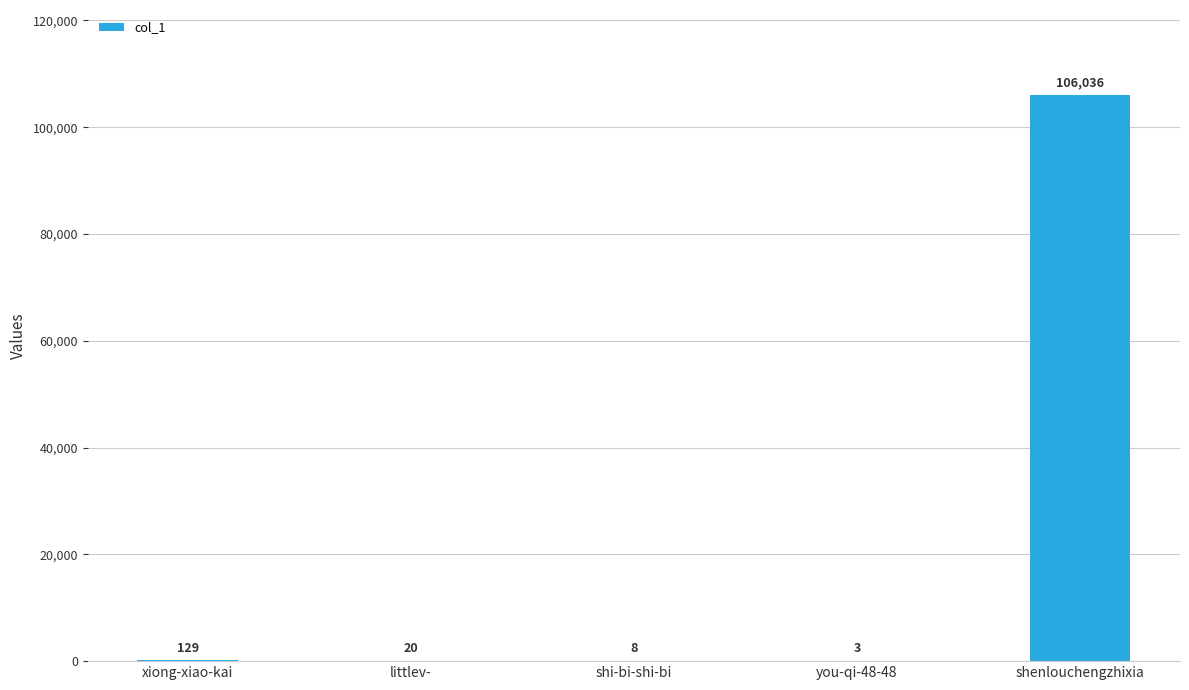

Is it true that the value at you-qi-48-48 is 3?

True